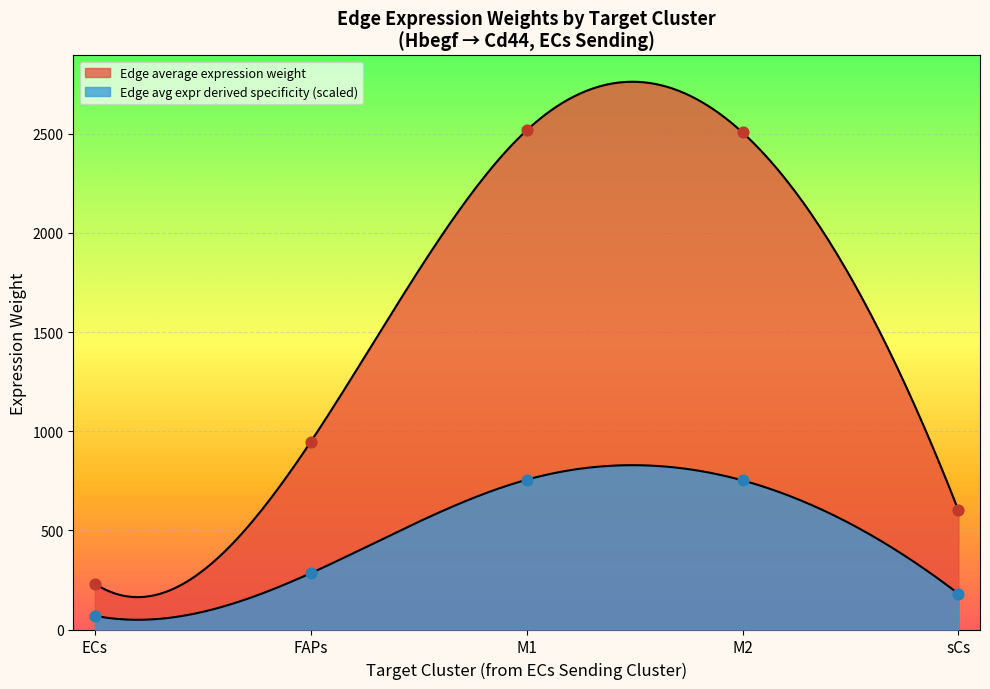

Which series contains the highest Y value?

Edge average expression weight